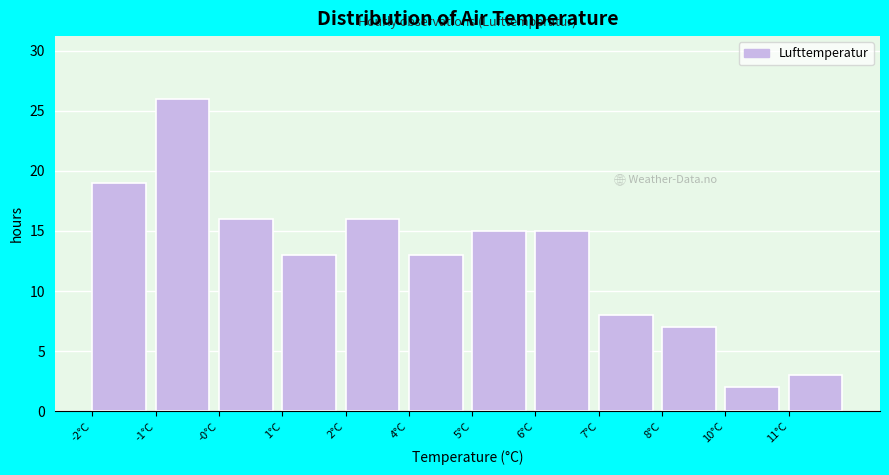

Reading left to right, extract all data points from this chart.

-2°C=19	-1°C=26	-0°C=16	1°C=13	2°C=16	4°C=13	5°C=15	6°C=15	7°C=8	8°C=7	10°C=2	11°C=3